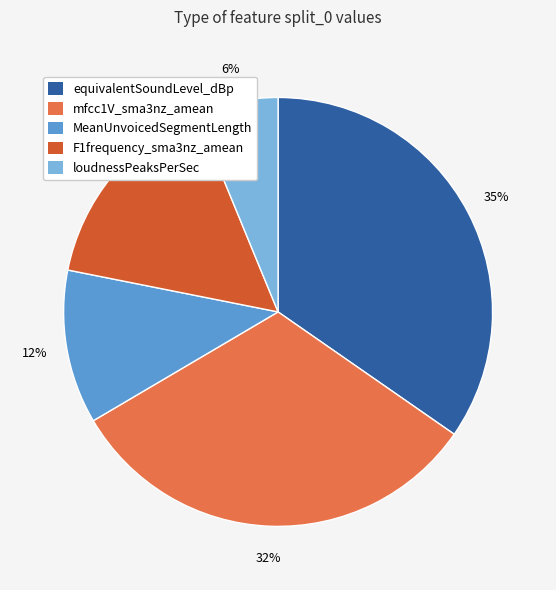

How many segments does this pie chart have?

5